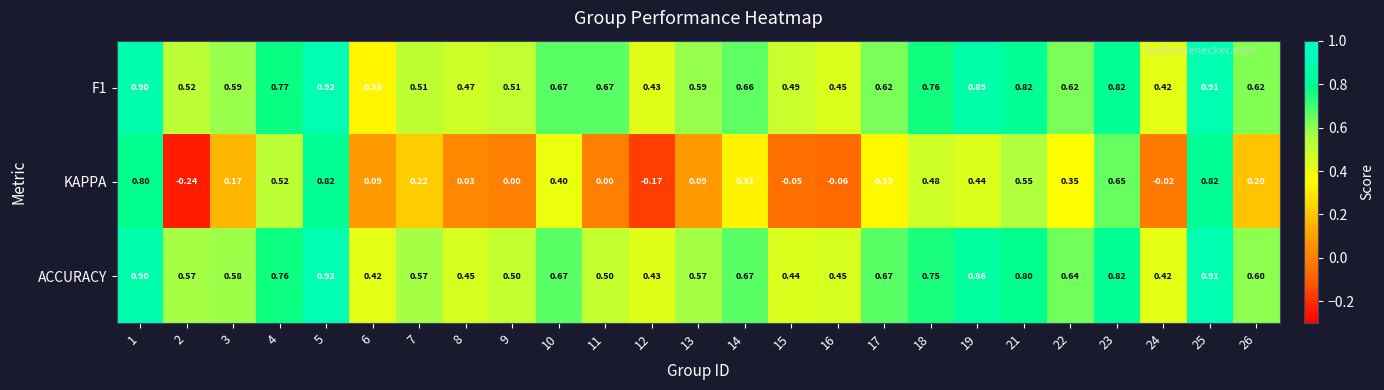

Which series has the widest spread of values?

KAPPA